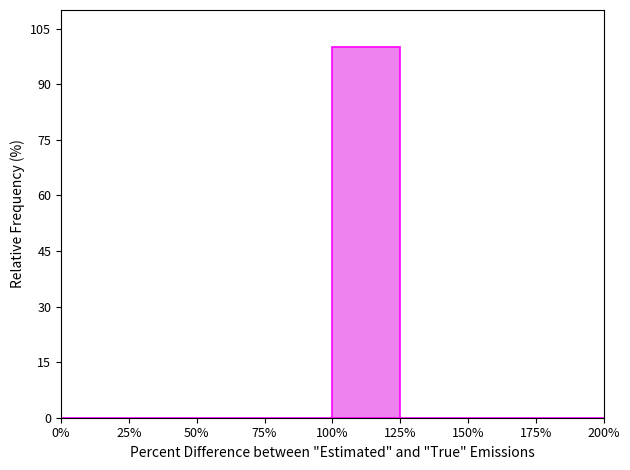

Reading right to left, what are all the values shown in this chart?

175%=0	150%=0	125%=0	100%=100	75%=0	50%=0	25%=0	0%=0